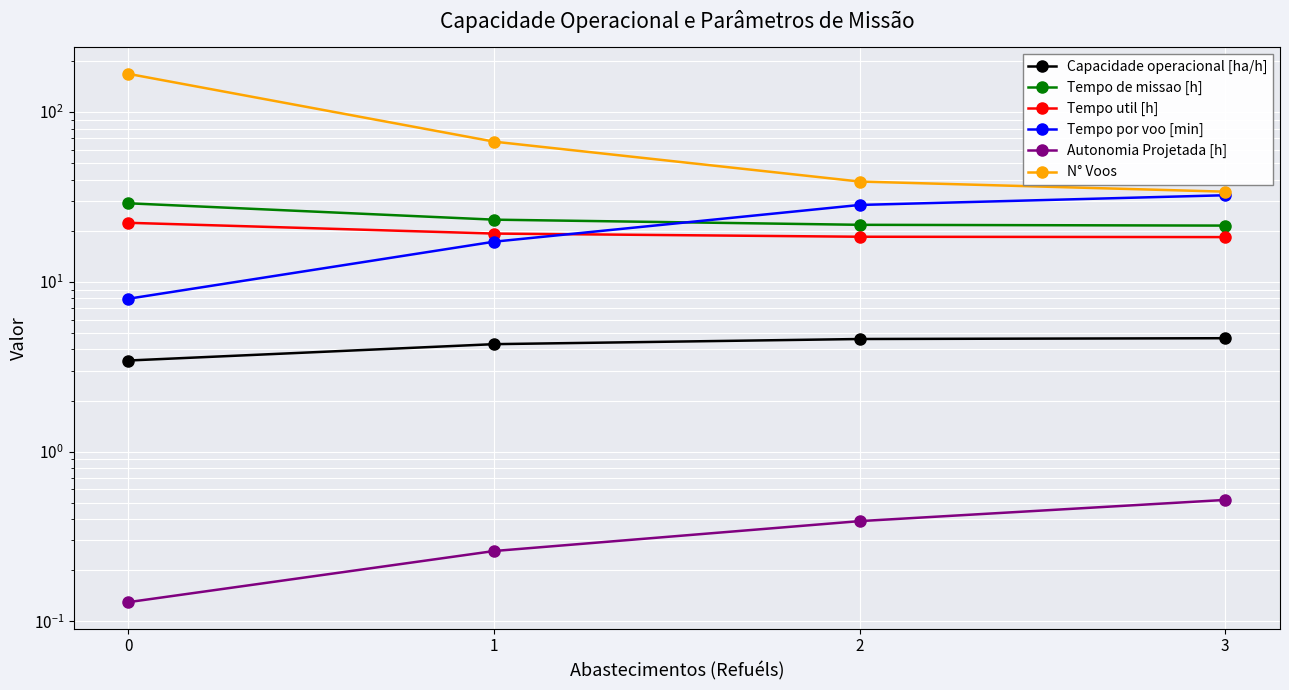

Reading left to right, what are all the values shown in this chart?

Capacidade operacional [ha/h]: 0=3.4	1=4.3	2=4.6	3=4.7
Tempo de missao [h]: 0=29.0	1=23.3	2=21.7	3=21.5
Tempo util [h]: 0=22.3	1=19.3	2=18.4	3=18.4
Tempo por voo [min]: 0=8.0	1=17.2	2=28.4	3=32.4
Autonomia Projetada [h]: 0=0.1	1=0.3	2=0.4	3=0.5
N° Voos: 0=168.0	1=67.0	2=39.0	3=34.0